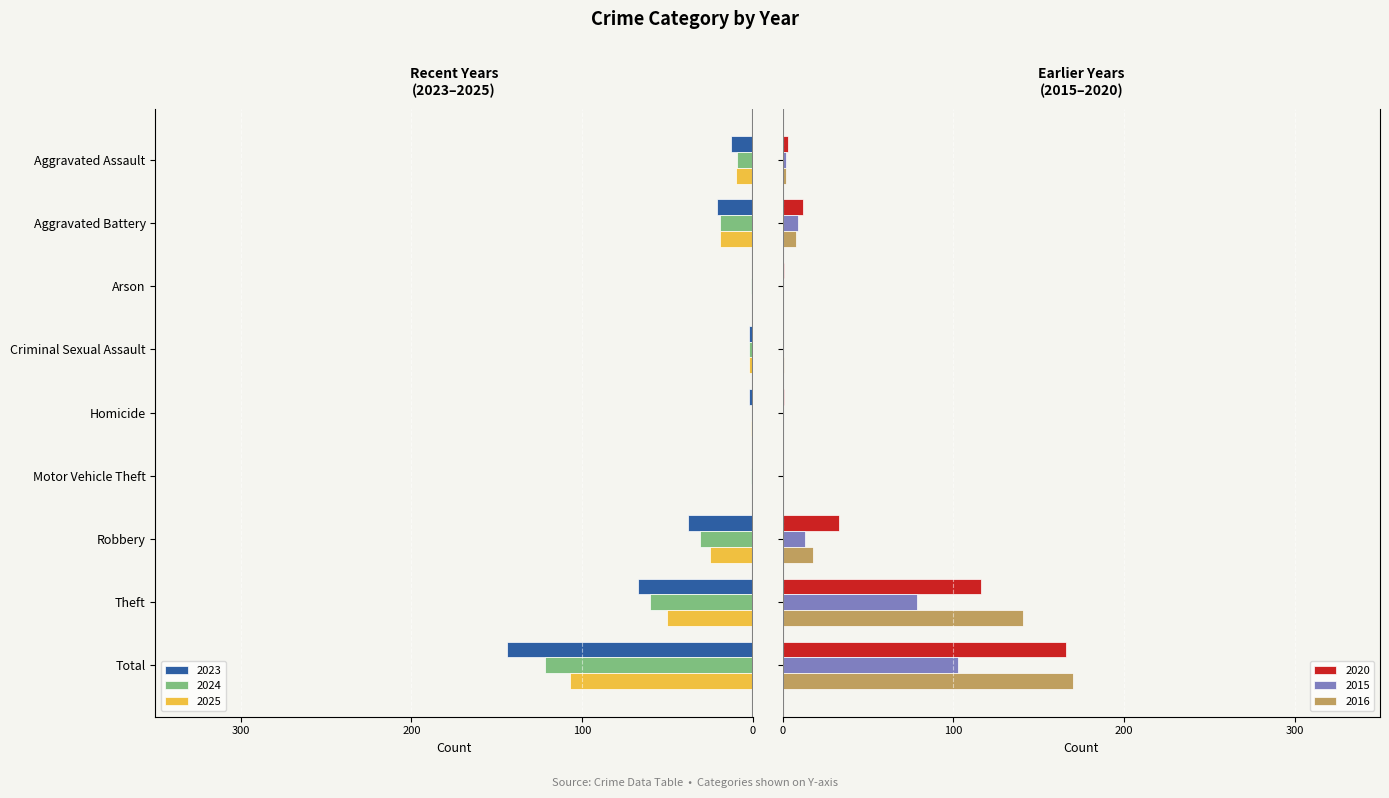

What is the sum of all 2015 values?

206